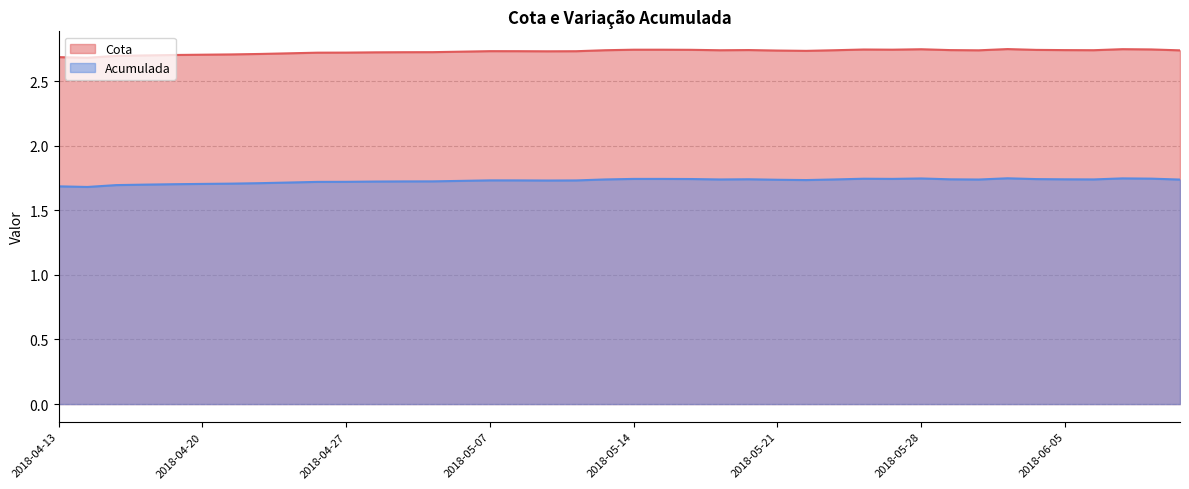

What is the maximum value for Acumulada?

1.7